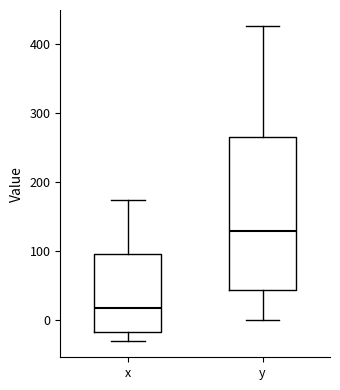

Which box has the lowest median line?

x